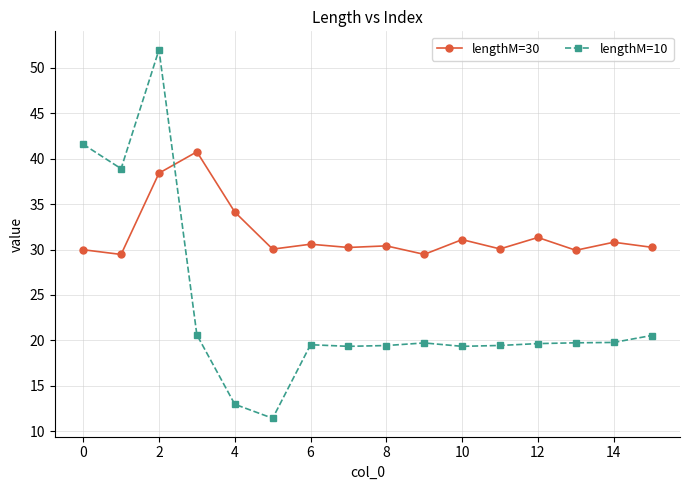

What is the difference between the maximum and minimum values in the lengthM=10 series?

40.6